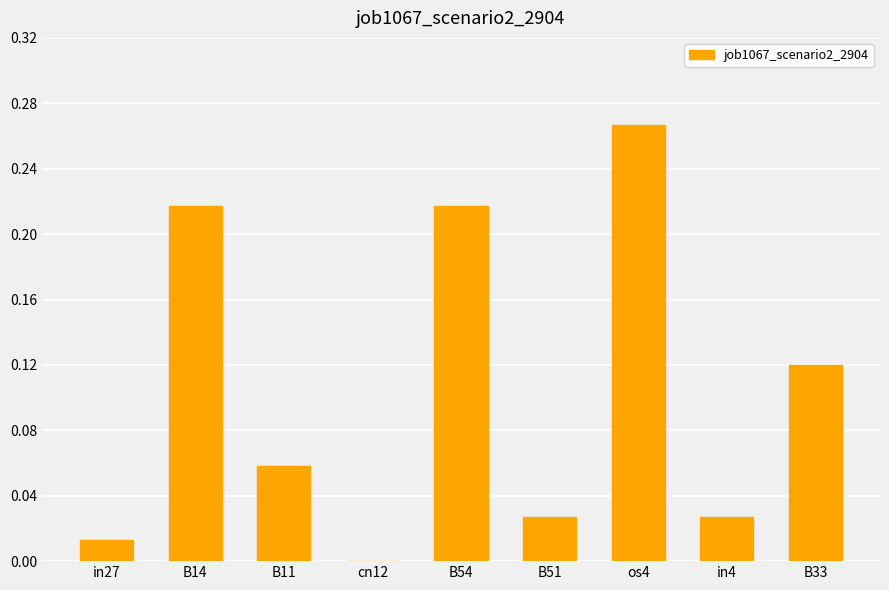

What is the sum of all values?

0.9